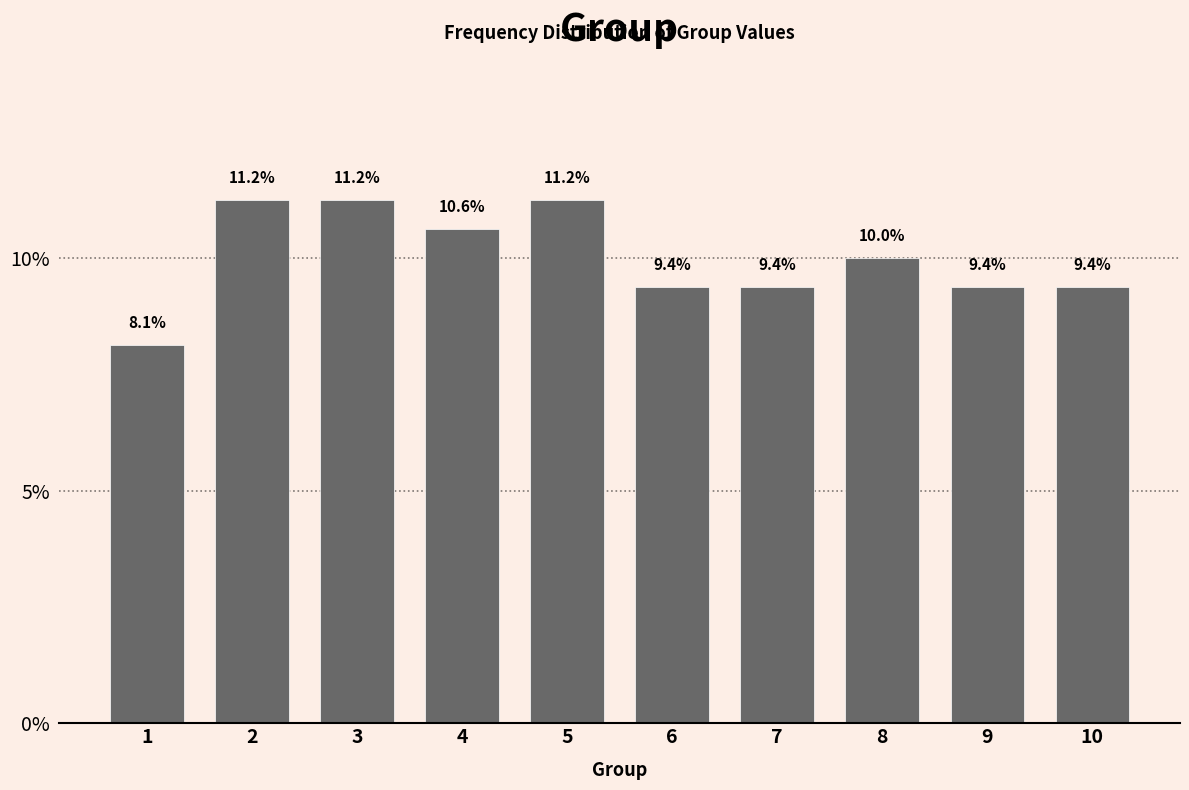

True or false: the data shows 2.3 at 1.

False